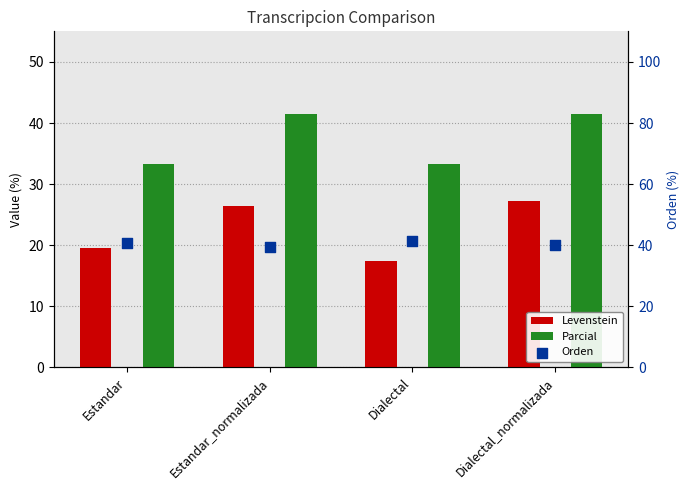

At which category is the sum across all series the highest?

Dialectal_normalizada